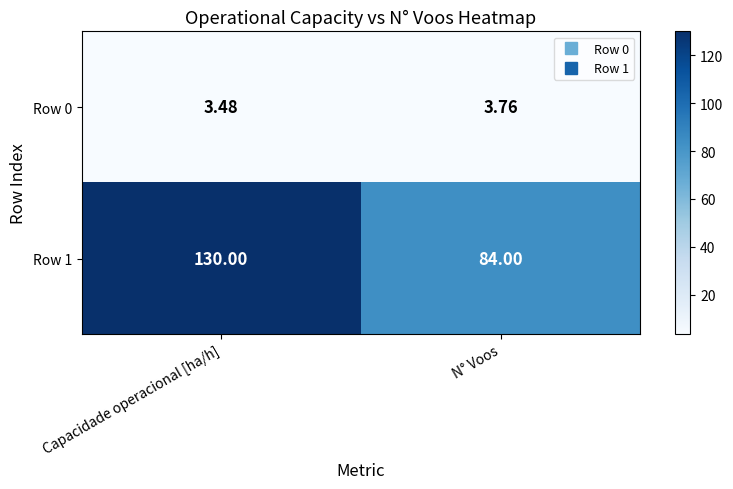

Which category has the highest value in the Row 0 series?

N° Voos